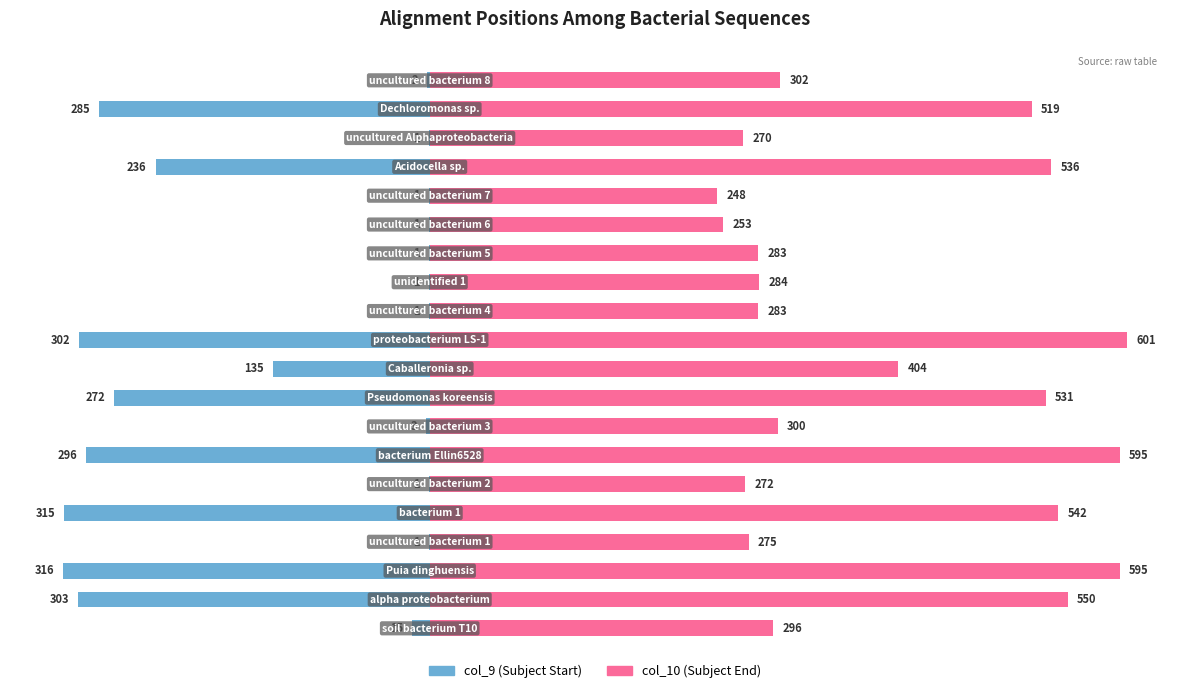

Where does the col_10 (S.End) series first go above 302?

1